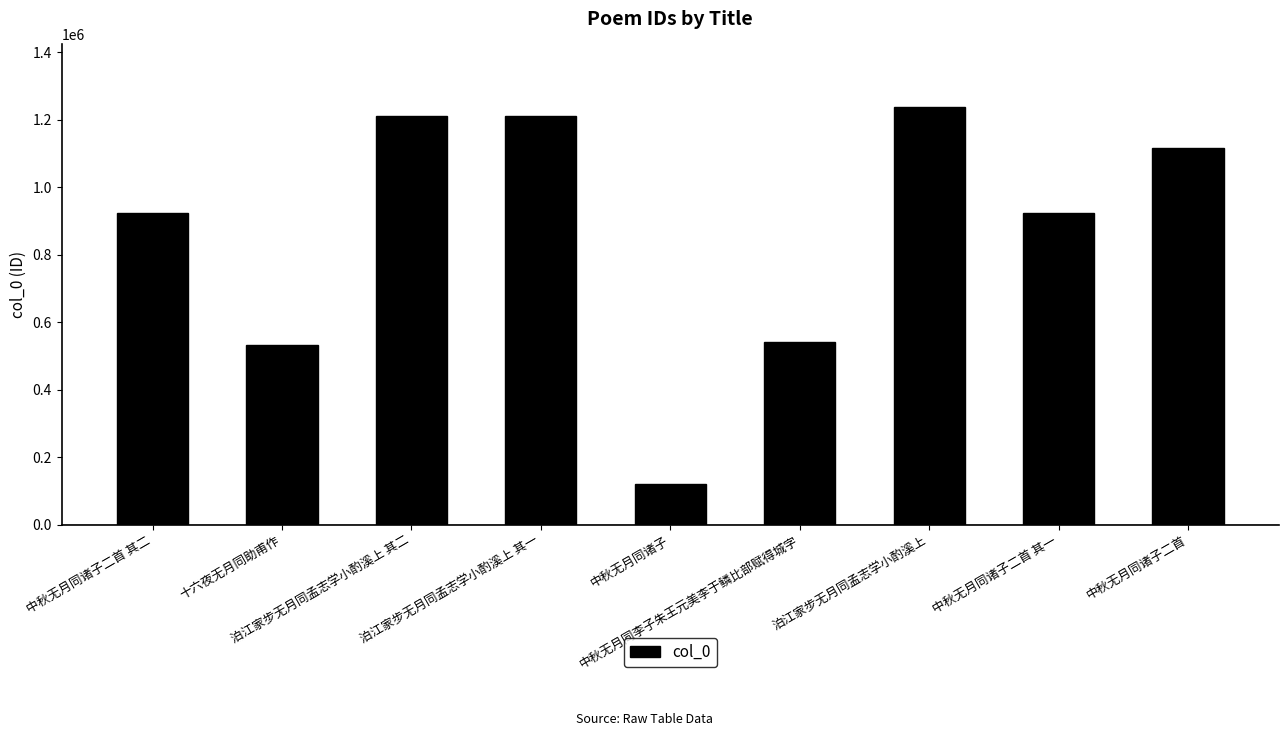

The value at 泊江家步无月同孟志学小酌溪上 其一 is 1211917. True or false?

True